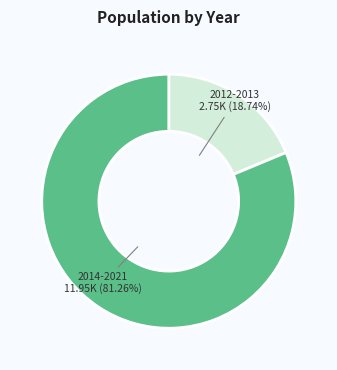

Is there a majority slice in this chart?

Yes